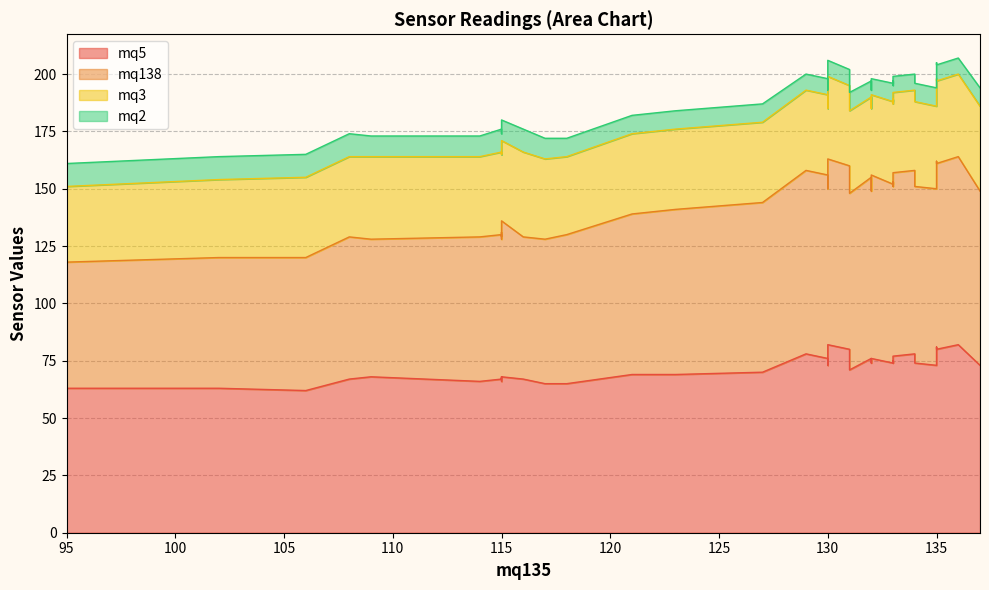

Reading left to right, extract all data points from this chart.

mq5: 0=63	1=63	2=62	3=68	4=67	5=68	6=67	7=67	8=67	9=66	10=65	11=66	12=68	13=65	14=69	15=69	16=70	17=71	18=73	19=74	20=74	21=73	22=74	23=74	24=73	25=75	26=75	27=76	28=75	29=76	30=76	31=77	32=78	33=78	34=80	35=82	36=81	37=80	38=82	39=82
mq138: 0=55	1=57	2=58	3=60	4=62	5=60	6=62	7=63	8=62	9=63	10=63	11=65	12=68	13=65	14=70	15=72	16=74	17=77	18=76	19=78	20=77	21=77	22=77	23=75	24=77	25=78	26=78	27=79	28=77	29=80	30=80	31=80	32=80	33=80	34=81	35=82	36=81	37=80	38=81	39=80
mq3: 0=33	1=34	2=35	3=37	4=37	5=36	6=35	7=36	8=36	9=35	10=35	11=35	12=35	13=34	14=35	15=35	16=35	17=36	18=37	19=36	20=37	21=36	22=36	23=36	24=35	25=36	26=36	27=35	28=35	29=35	30=35	31=35	32=35	33=35	34=36	35=36	36=36	37=35	38=36	39=35
mq2: 0=10	1=10	2=10	3=10	4=10	5=9	6=10	7=10	8=9	9=9	10=9	11=9	12=9	13=8	14=8	15=8	16=8	17=8	18=8	19=8	20=8	21=8	22=8	23=8	24=8	25=8	26=7	27=7	28=7	29=7	30=7	31=7	32=7	33=7	34=7	35=7	36=7	37=7	38=7	39=7